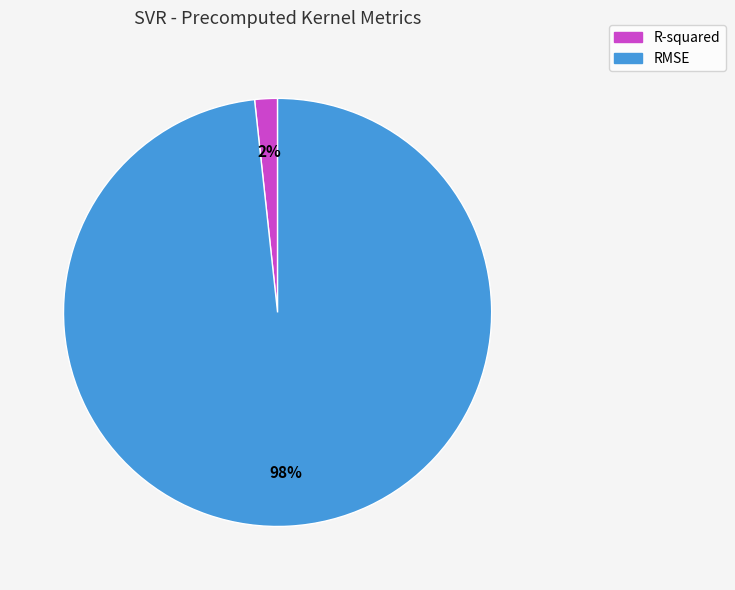

Which slice is the largest?

RMSE